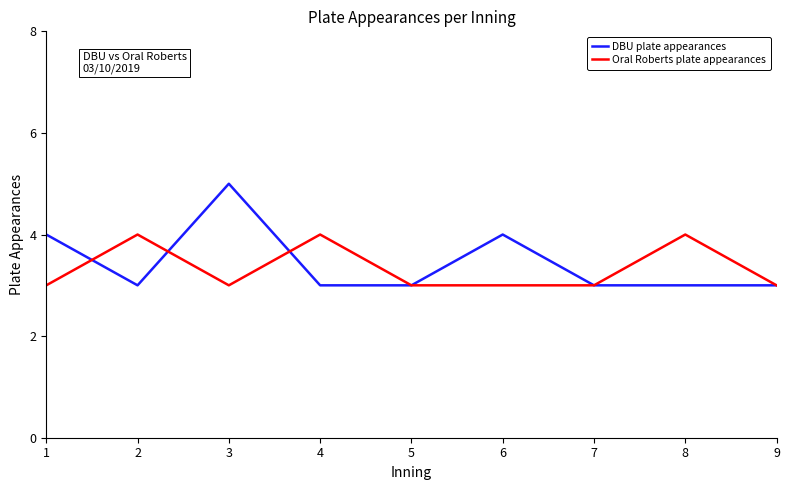

How many categories are shown in the chart?

9